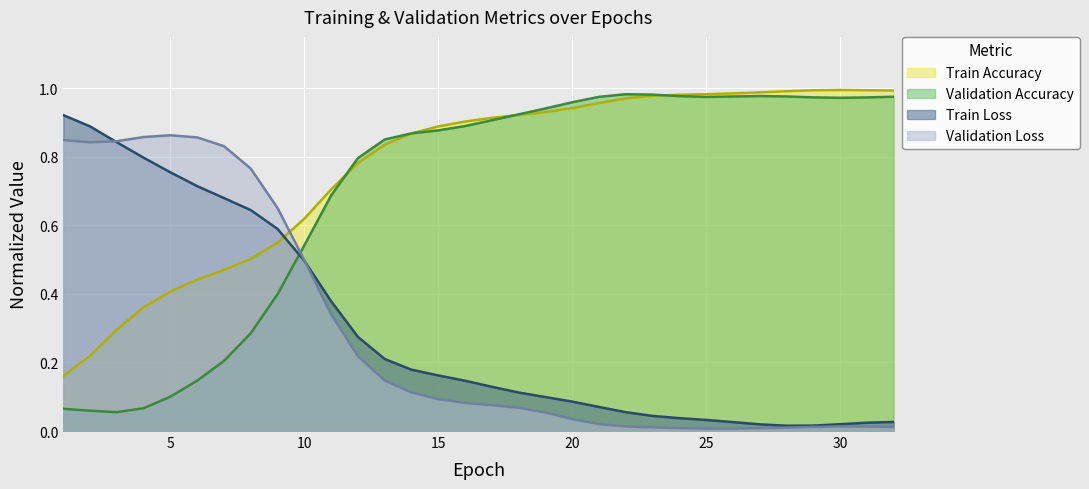

What is the average value of the Validation Loss series?

0.3